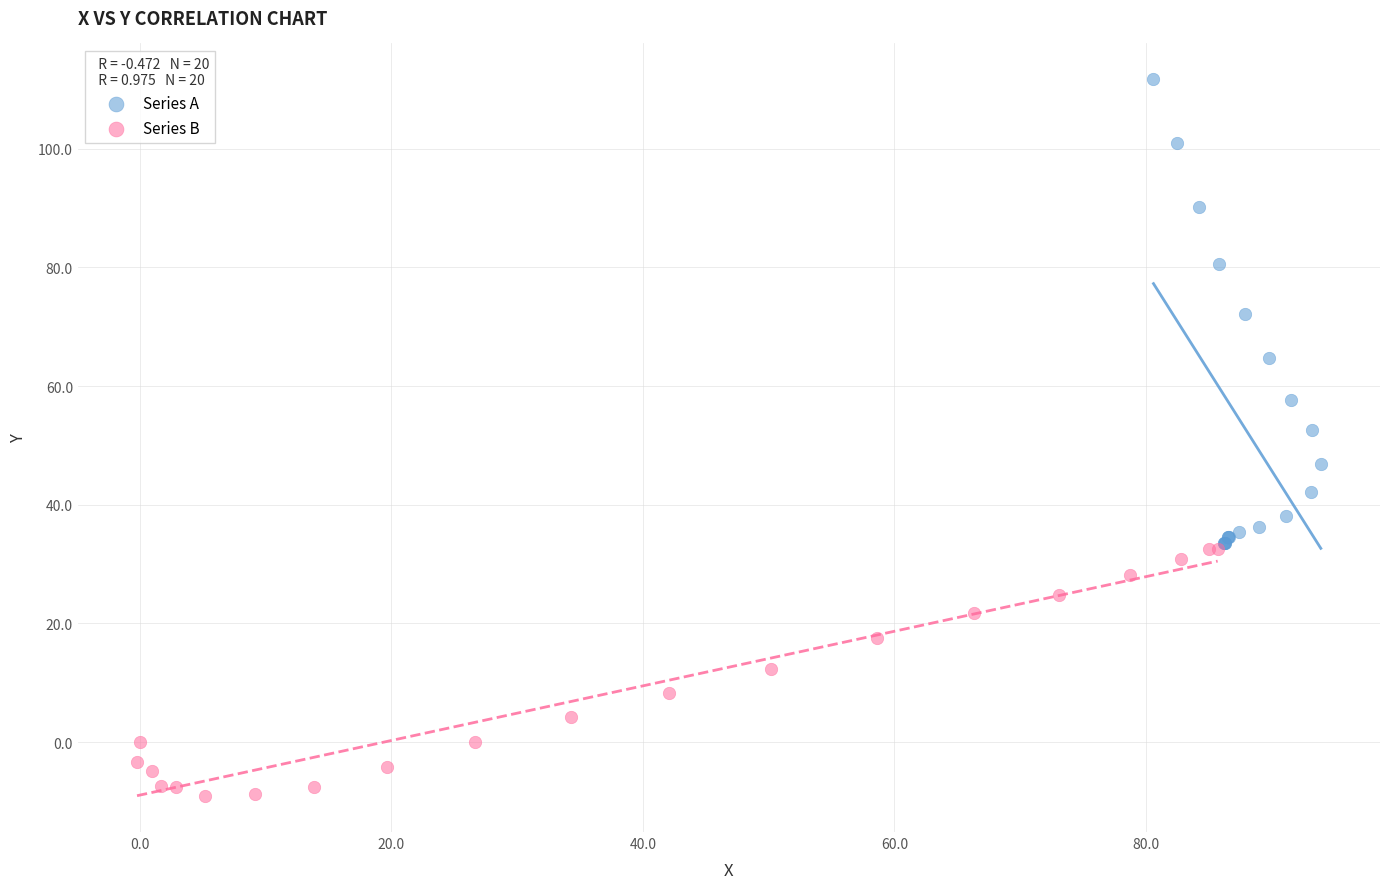

Which series has the largest Y range (max minus min)?

Series A